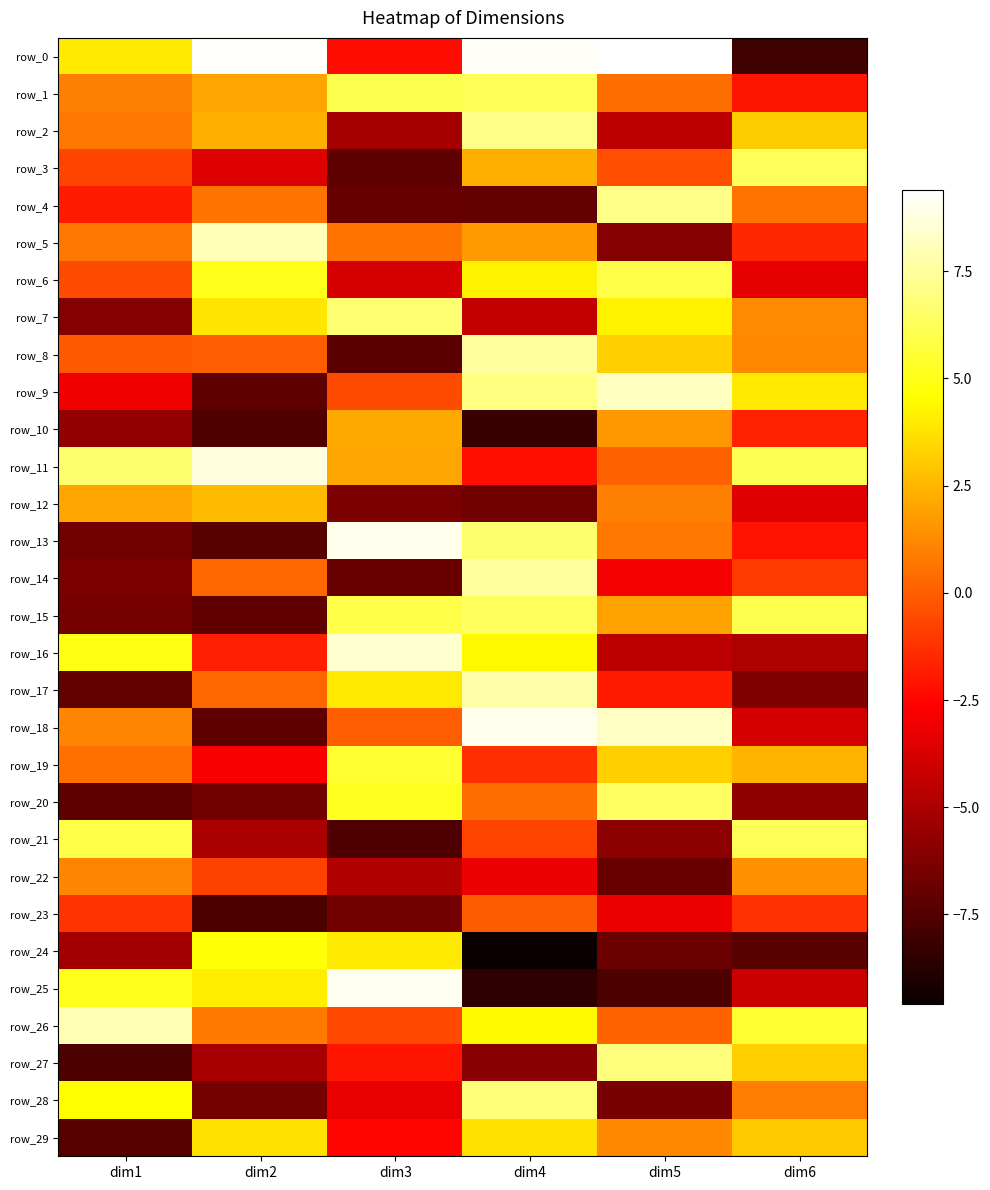

How many data points in row_18 are above 1?

3